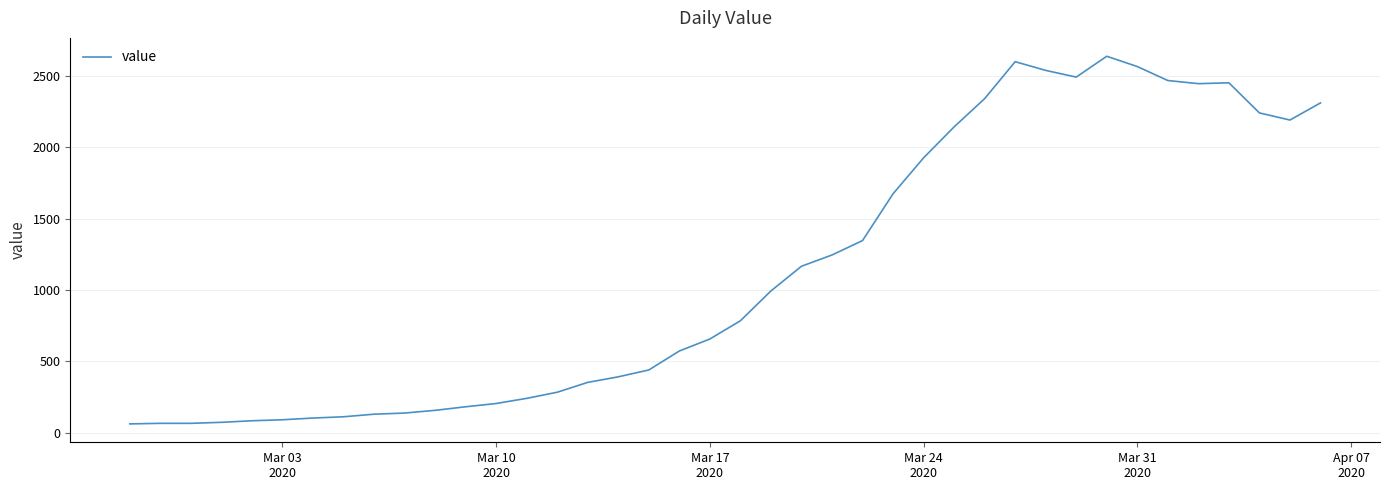

What is the maximum value shown in the chart?

2638